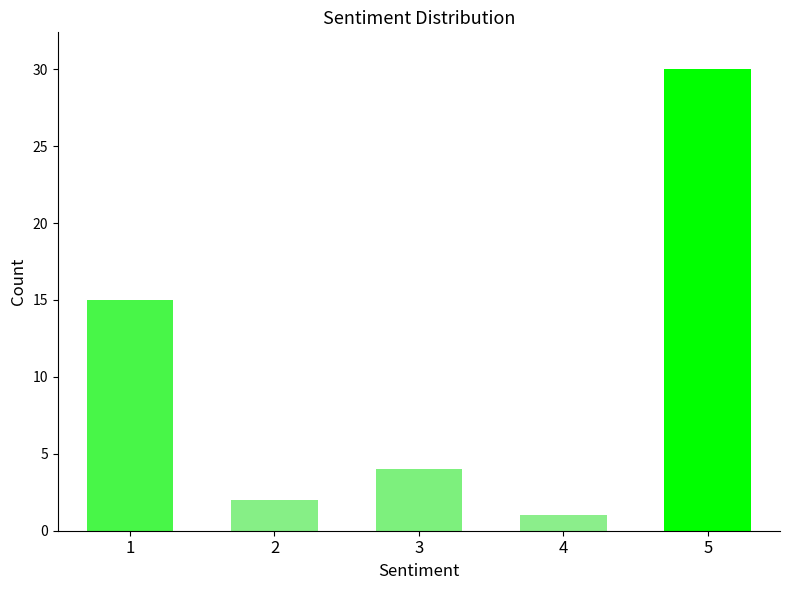

What is the smallest value displayed?

1